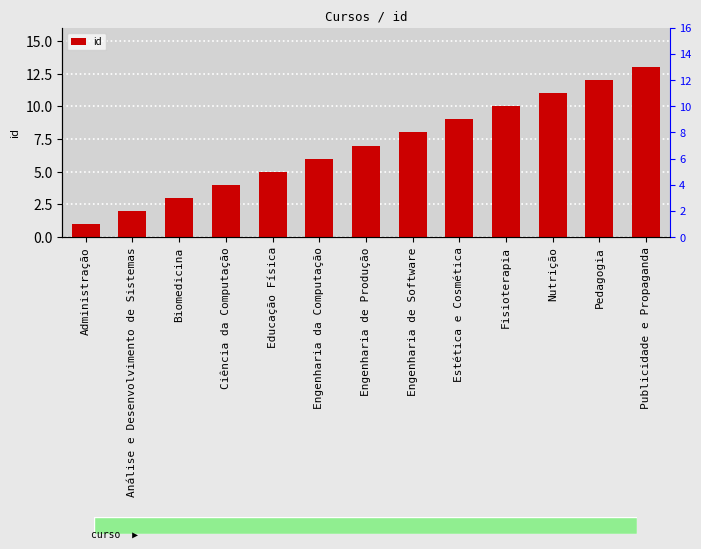

What is the maximum value shown in the chart?

13